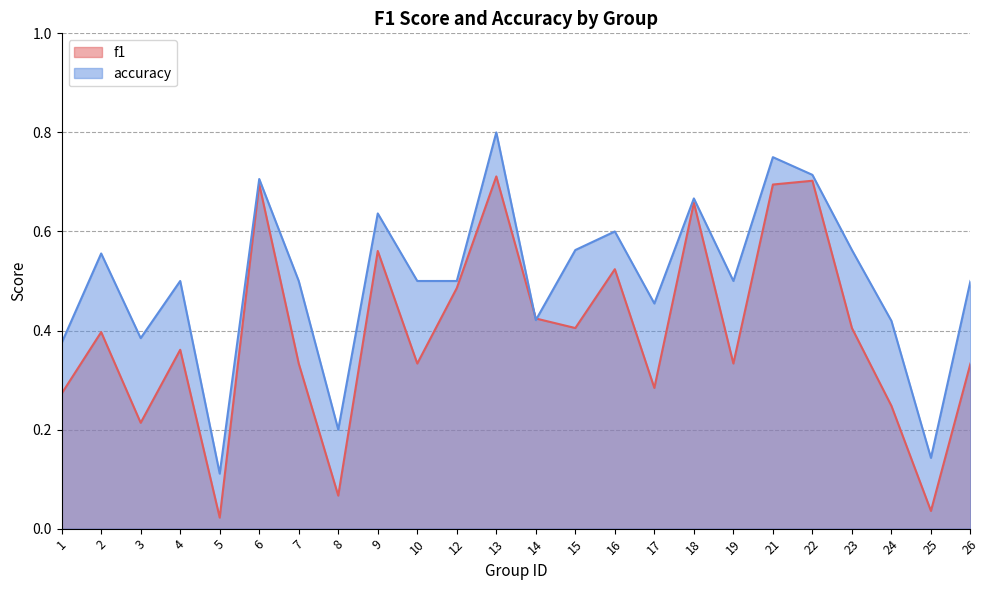

At 7, list the series in order from largest to smallest.

accuracy, f1